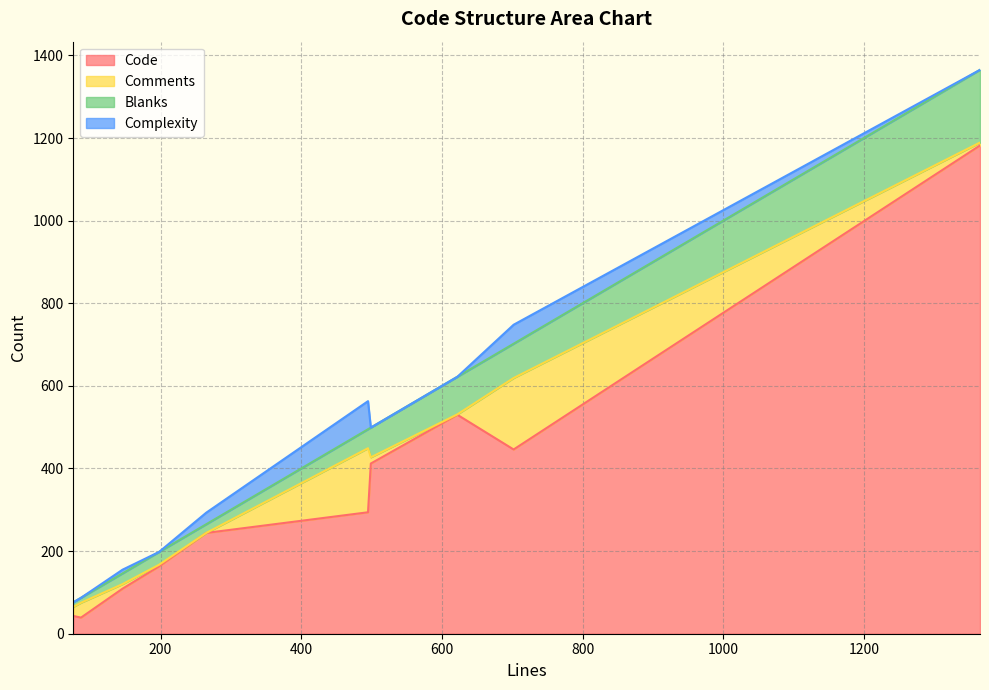

List the series in order of their peak value, lowest first.

Complexity, Comments, Blanks, Code